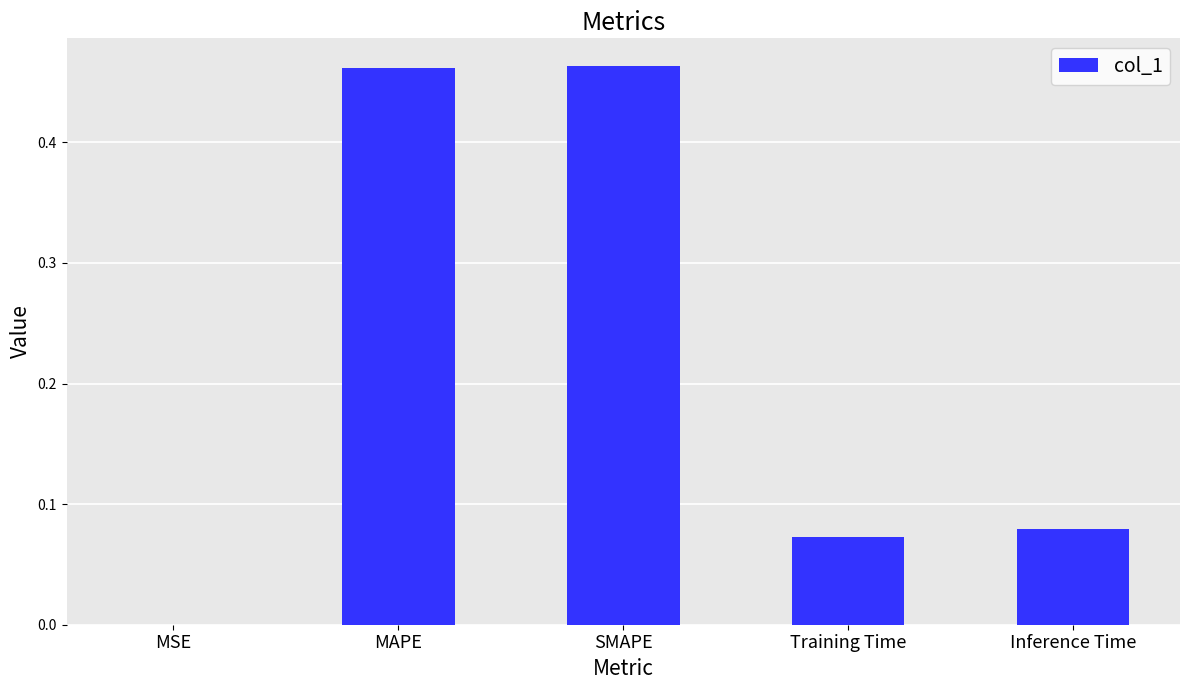

What is the change in value from MSE to SMAPE?

+0.5